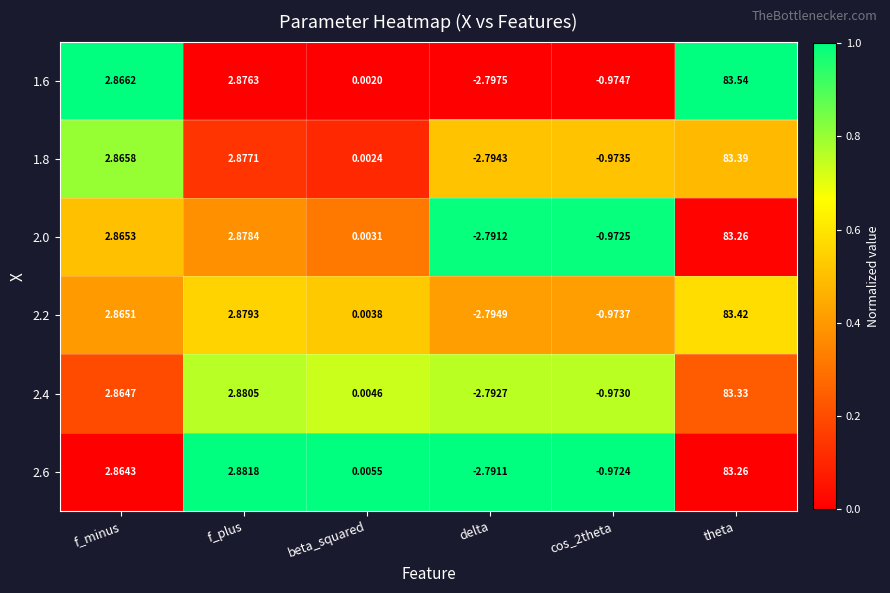

At which category does the chart reach its peak across all series?

theta